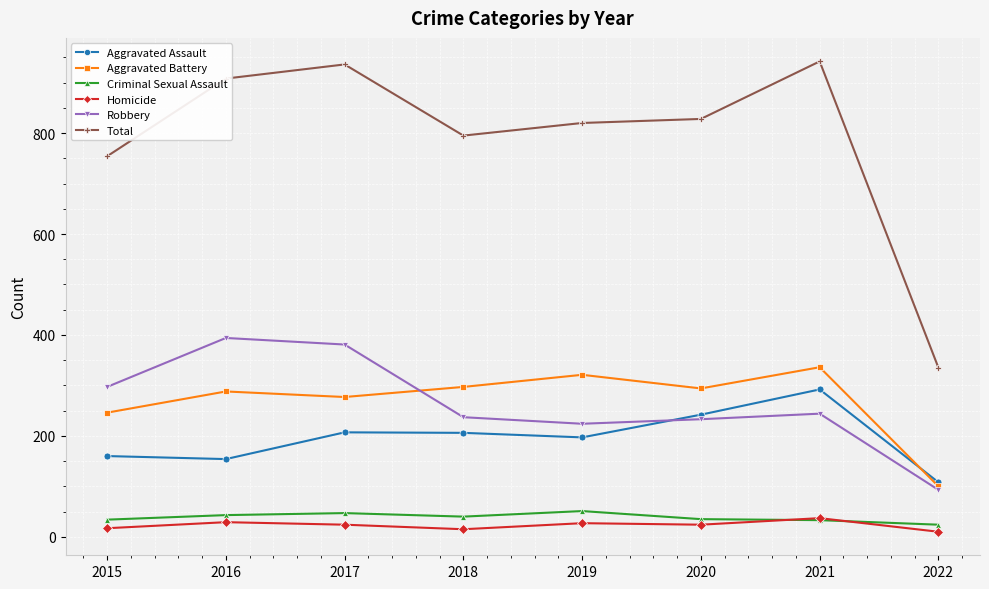

Which series has the widest spread of values?

Total